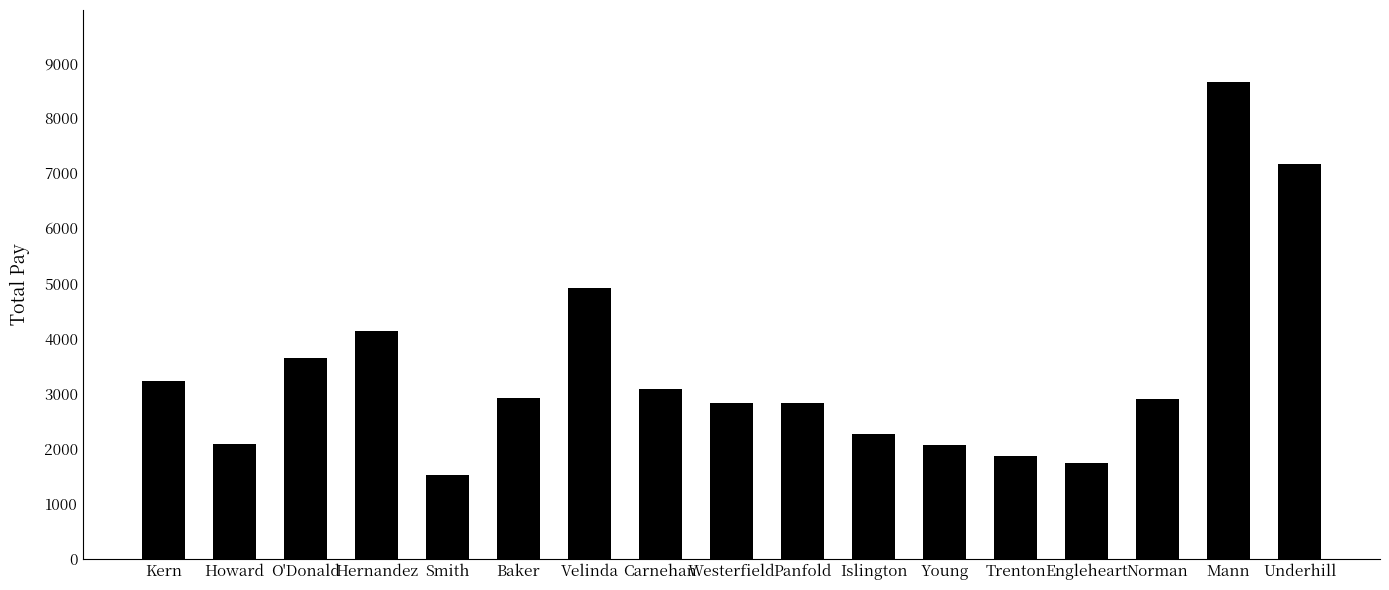

What is the maximum value shown in the chart?

8662.5